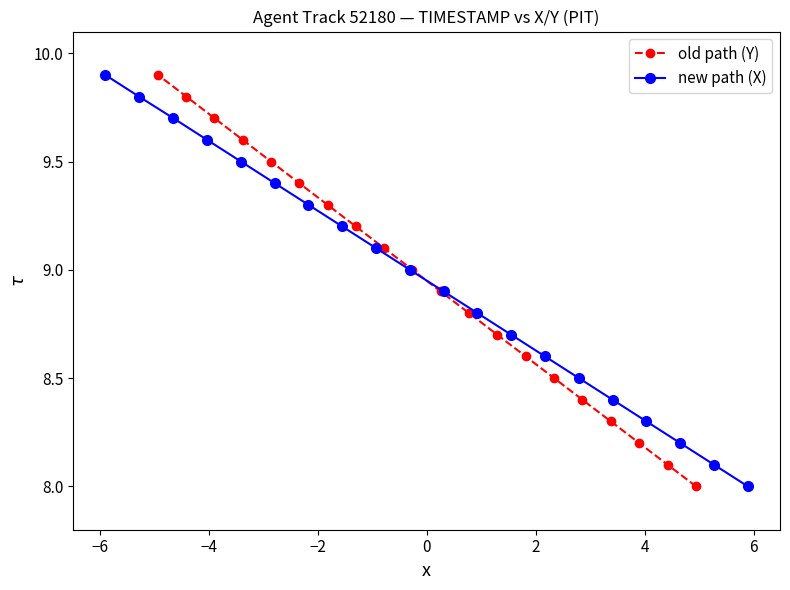

What is the value of the old path (Y) point at the 19th from the left?

8.1